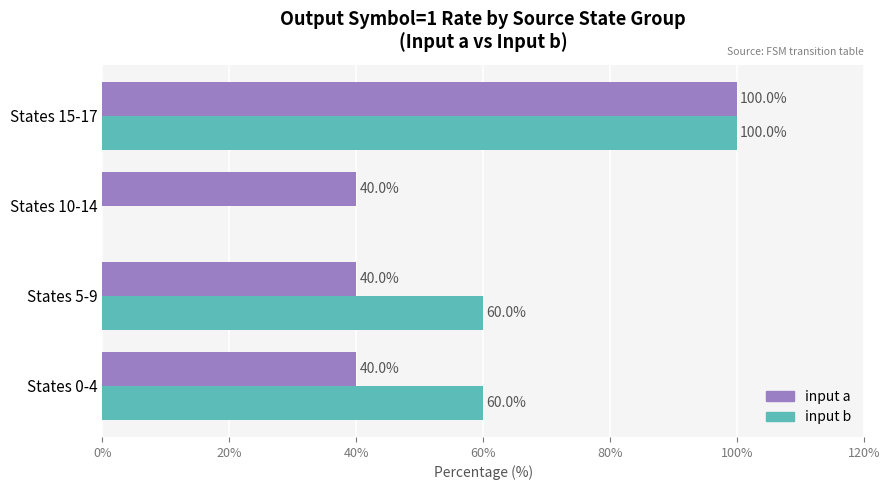

What is the approximate value of input b at States 15-17?

100